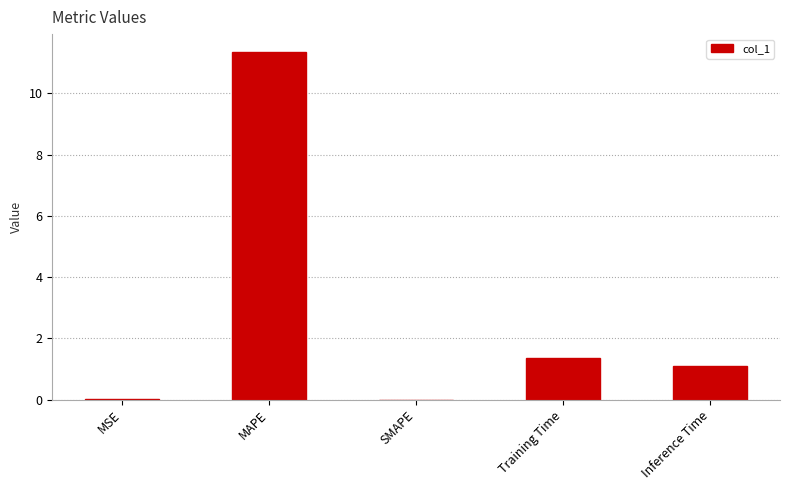

What is the sum of all values?

13.8